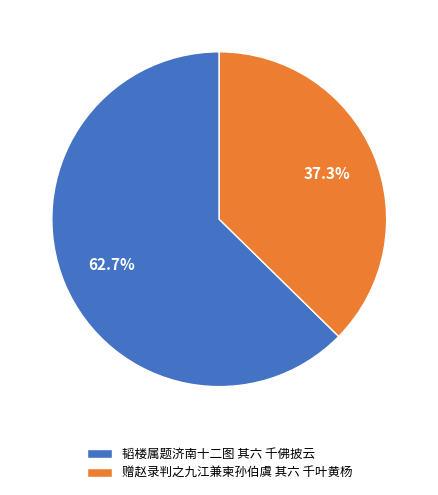

Rank the categories by value from highest to lowest.

韬楼属题济南十二图 其六 千佛披云, 赠赵录判之九江兼柬孙伯虞 其六 千叶黄杨